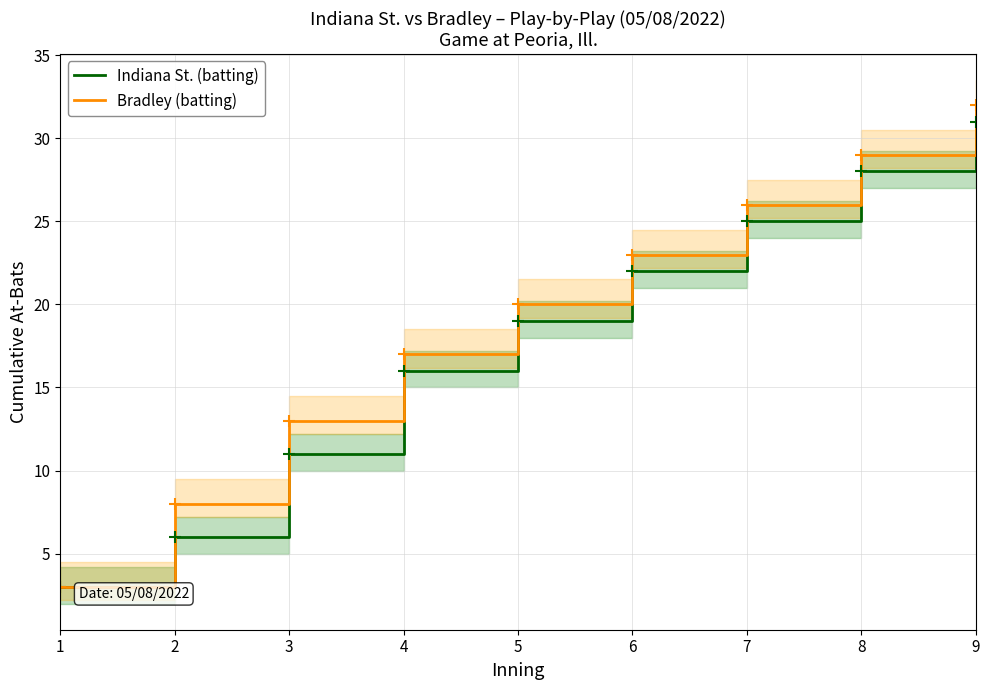

How many lines are shown in the chart?

2